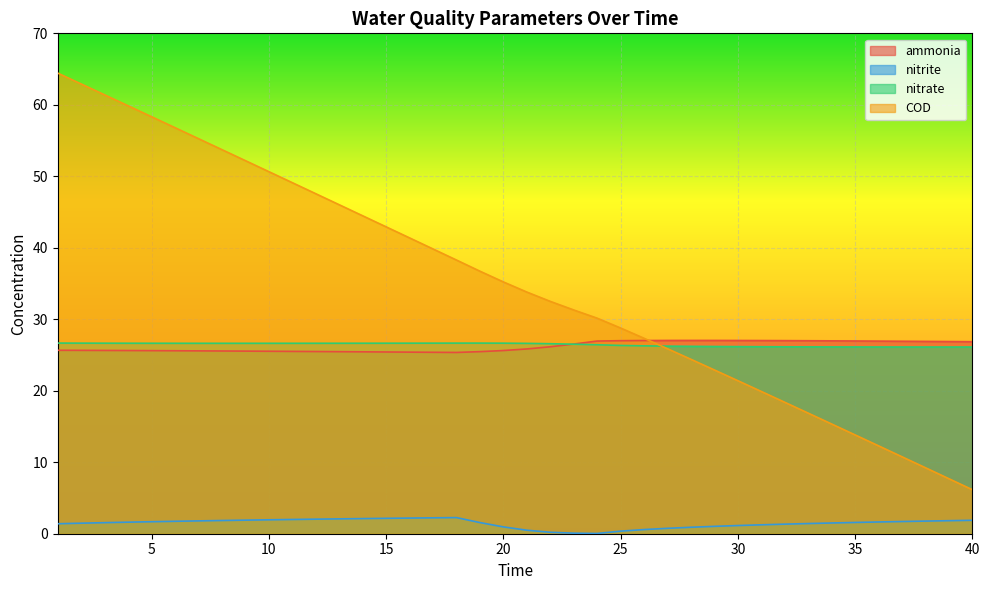

Rank the categories by nitrate value from highest to lowest.

1, 19, 18, 2, 17, 20, 16, 3, 15, 4, 14, 13, 5, 12, 6, 11, 7, 10, 8, 9, 21, 22, 23, 24, 25, 26, 27, 28, 29, 30, 31, 32, 33, 34, 35, 36, 37, 40, 38, 39